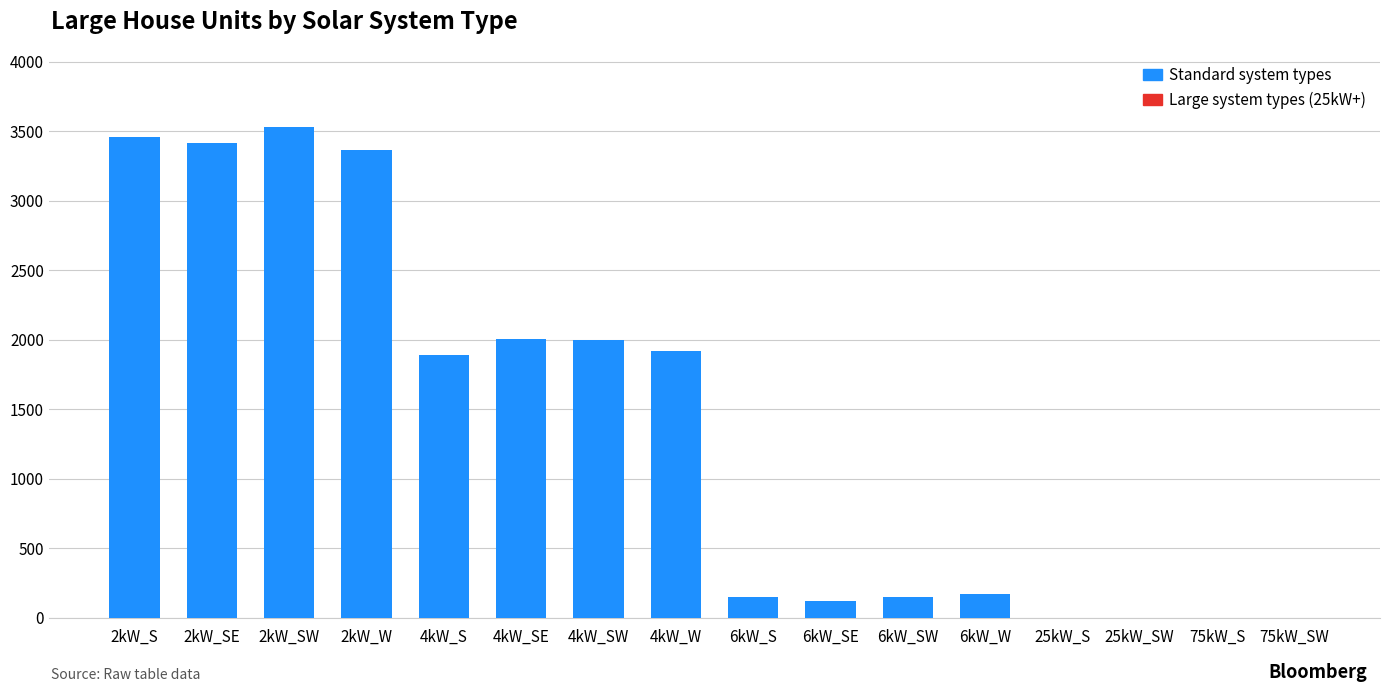

How many distinct data groups are displayed?

1